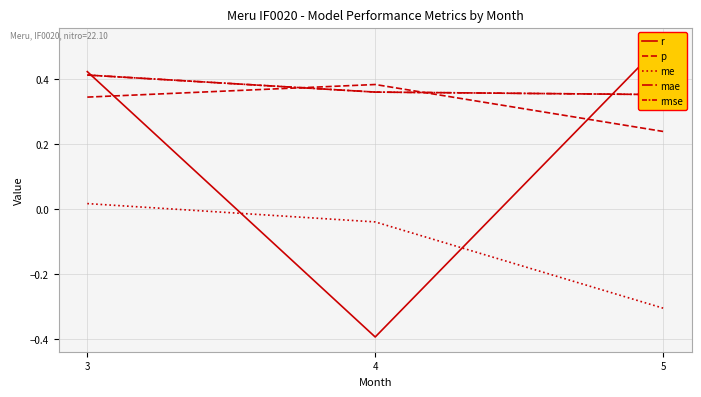

The value of me at 3 is 0.0. True or false?

True